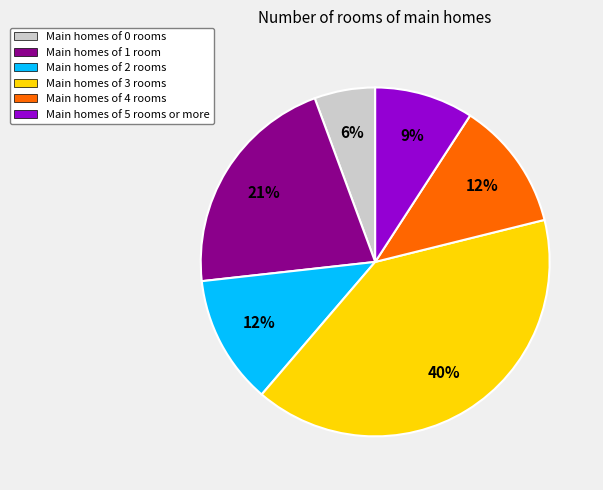

How many segments does this pie chart have?

6